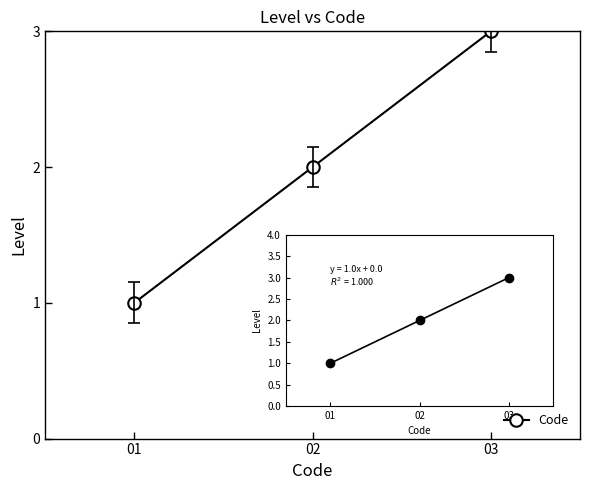

Reading left to right, transcribe all the data shown in this chart.

01=1	02=2	03=3